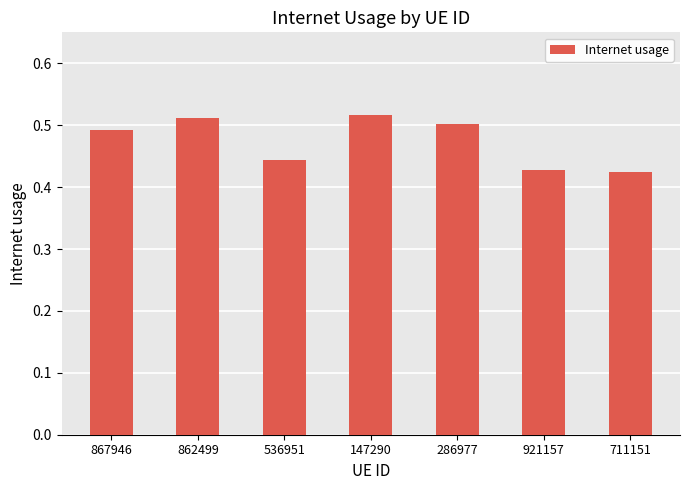

Are the bars grouped side by side (vs. stacked)?

No